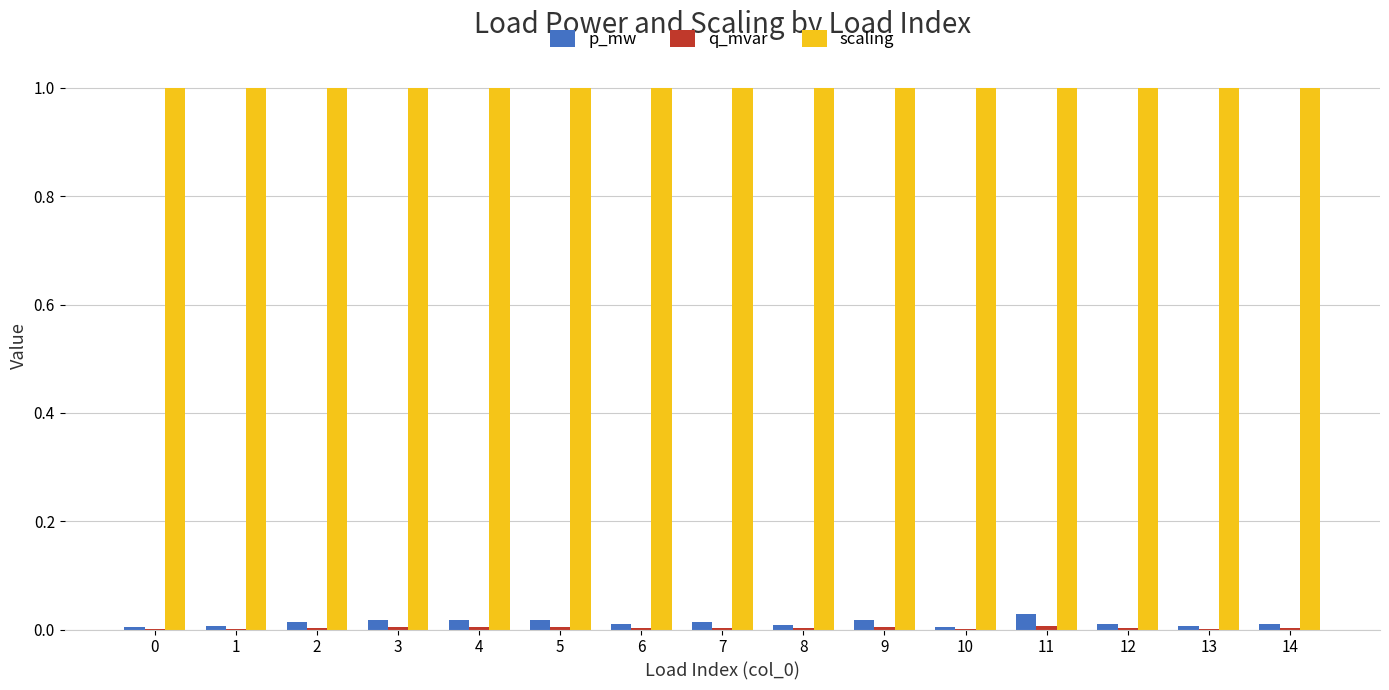

Which series has the largest total across all categories?

scaling